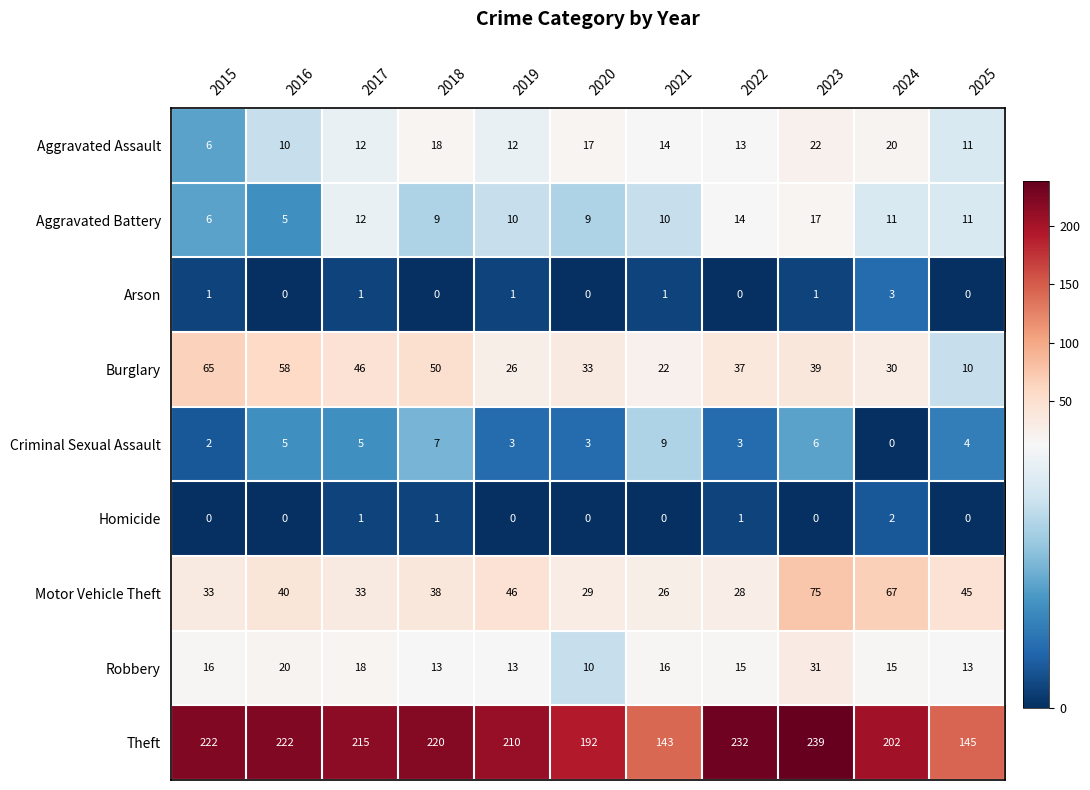

At which label is Robbery closest to 20?

2016